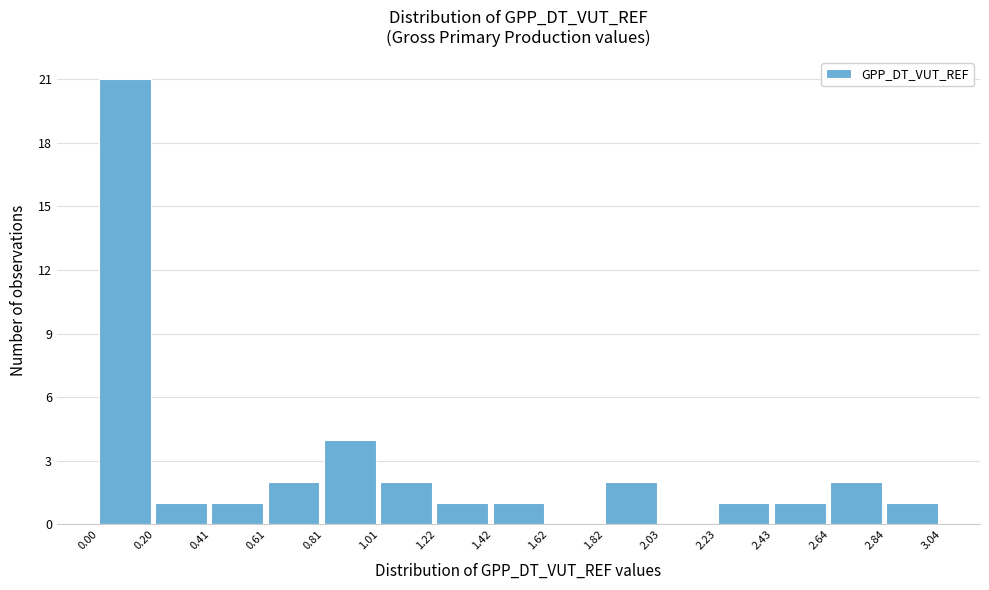

How tall is the bar that spans 1.22 to 1.42 on the x-axis? The values are not printed on the chart, so give them approximately, as read against the axis.

1